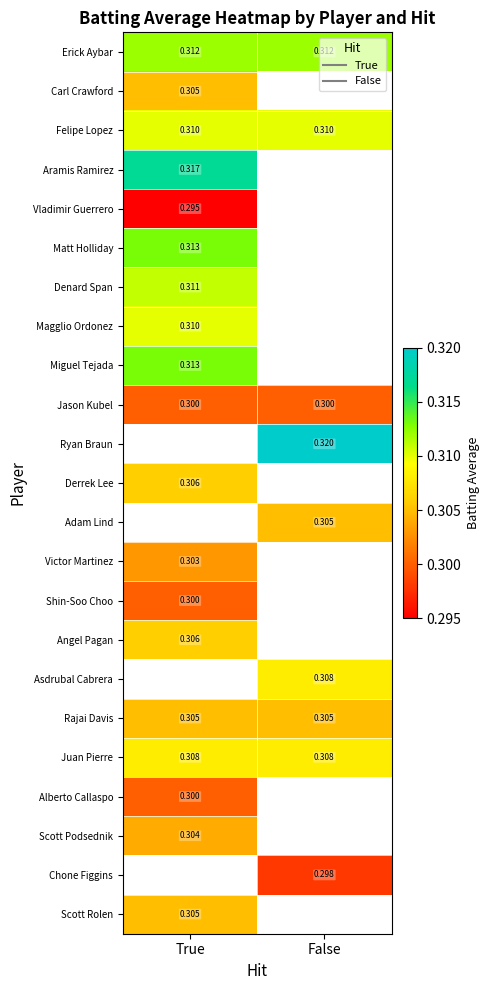

Is the value of Scott Rolen at False greater than the value of Scott Podsednik at True?

No